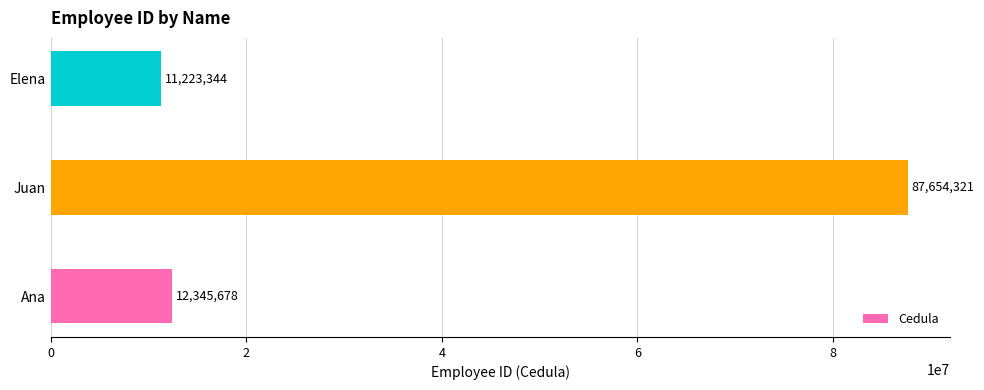

True or false: the data shows 2247632 at Elena.

False